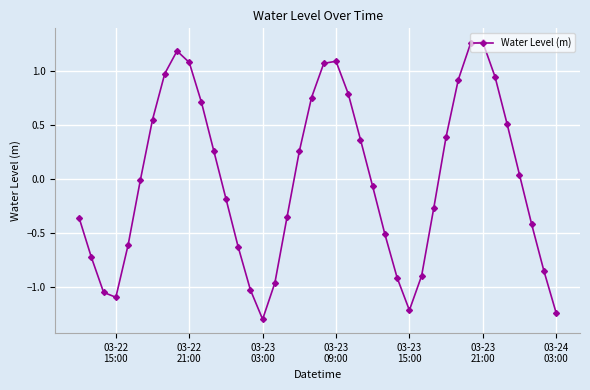

What is the minimum value shown in the chart?

-1.3